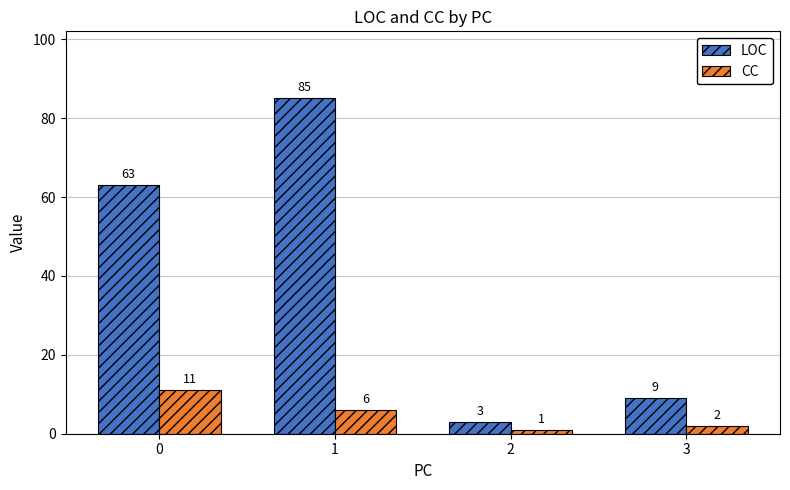

Does the chart contain any negative values?

No